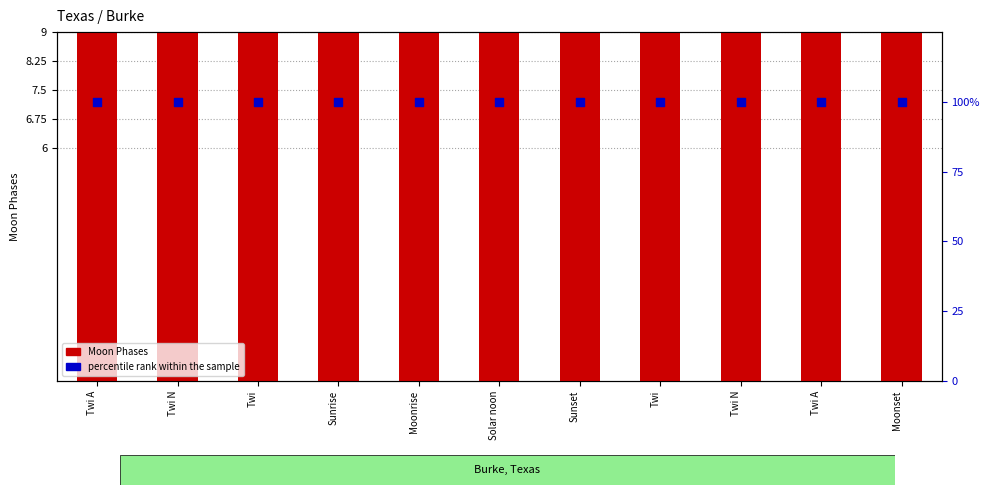

Which series reaches the maximum Y coordinate?

percentile rank within the sample